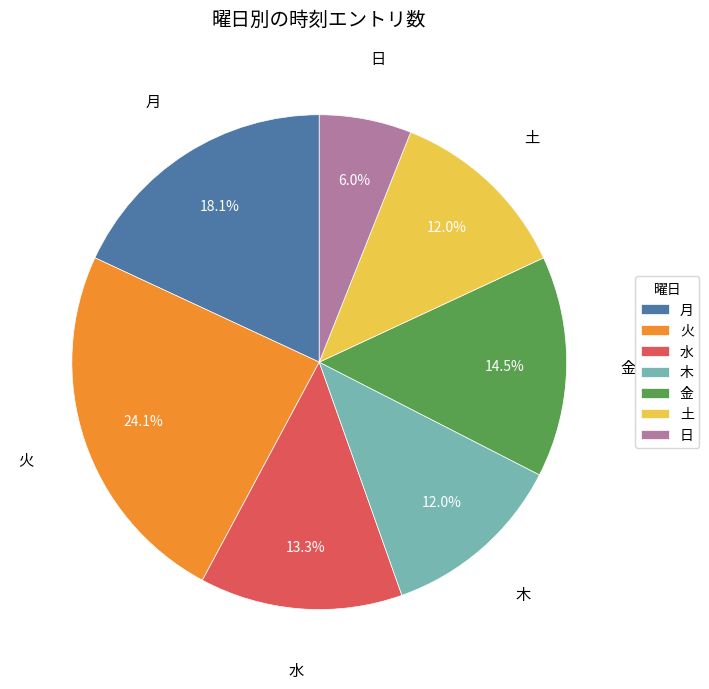

To the nearest percent, what is the combined percentage of 水 and 火?

37%